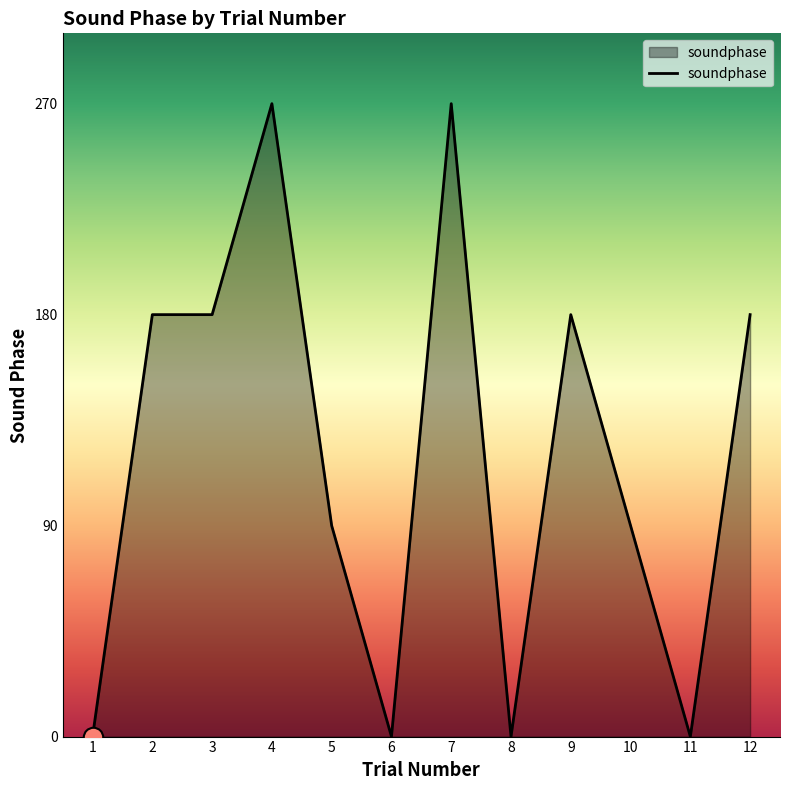

What is the difference between the maximum and minimum values?

270